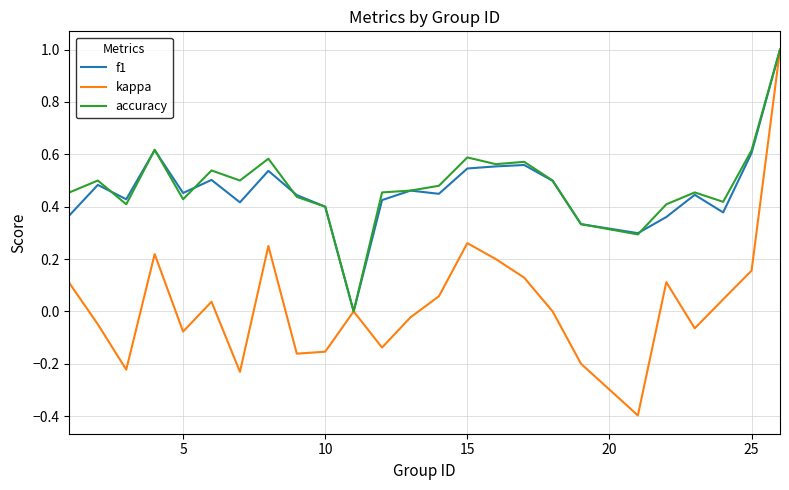

Which series has the widest spread of values?

kappa